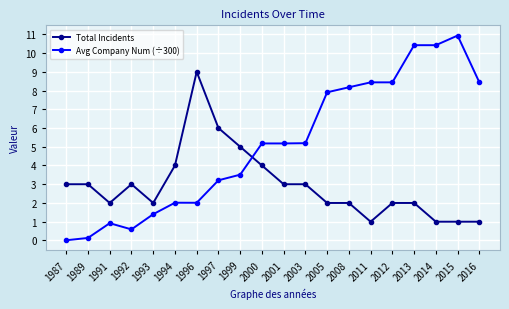

What is the value of the Total Incidents point at the 7th from the left?

9.0